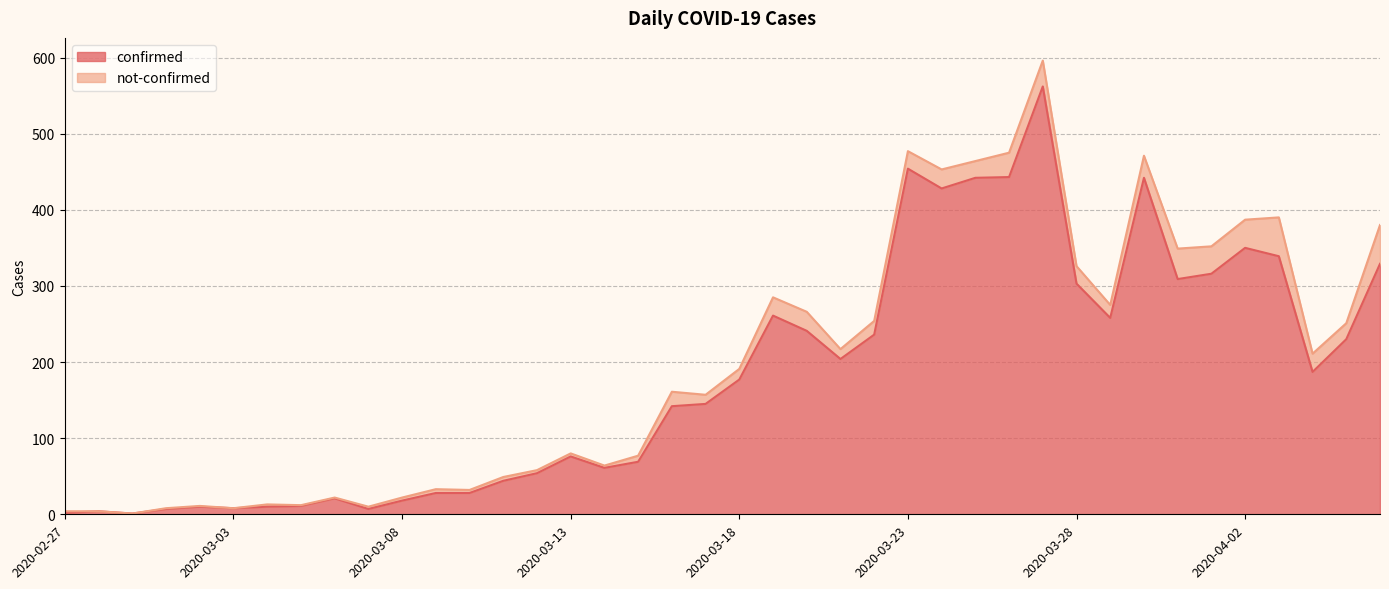

What is the average value?

181